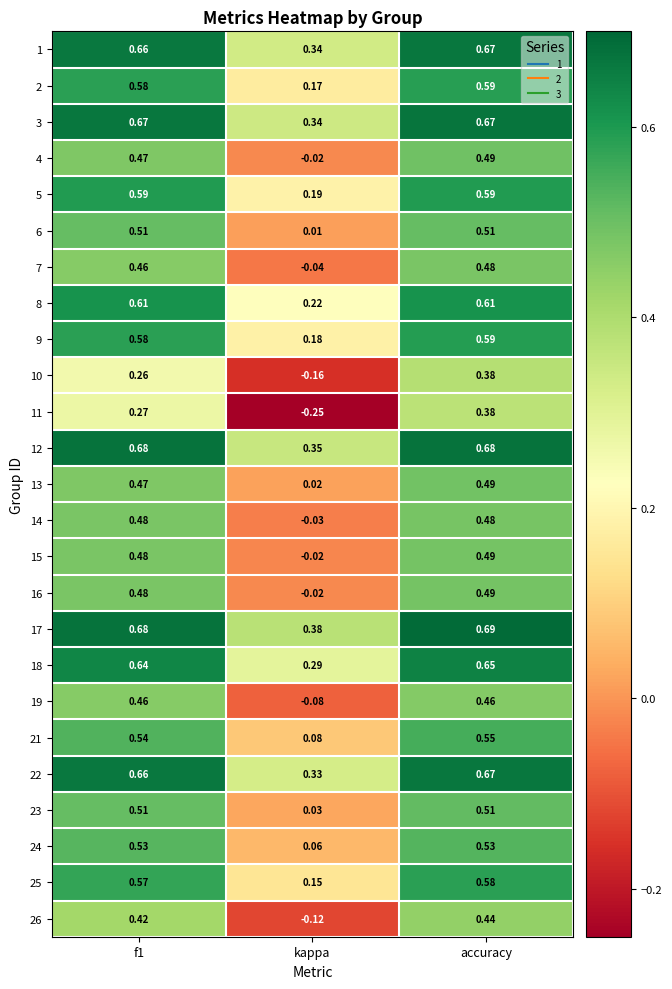

Which series has the largest total across all categories?

17